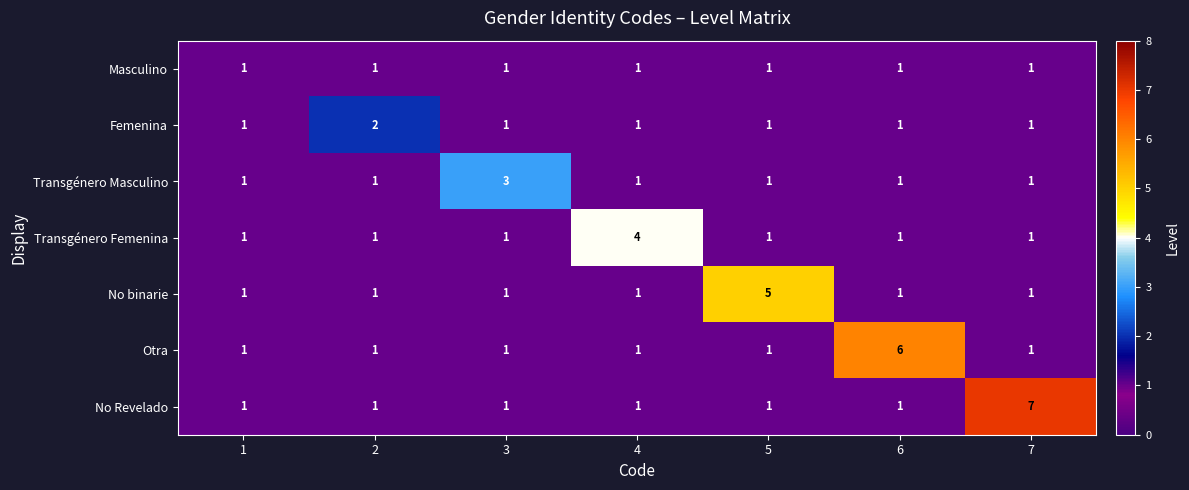

Which series has the largest total across all categories?

No Revelado